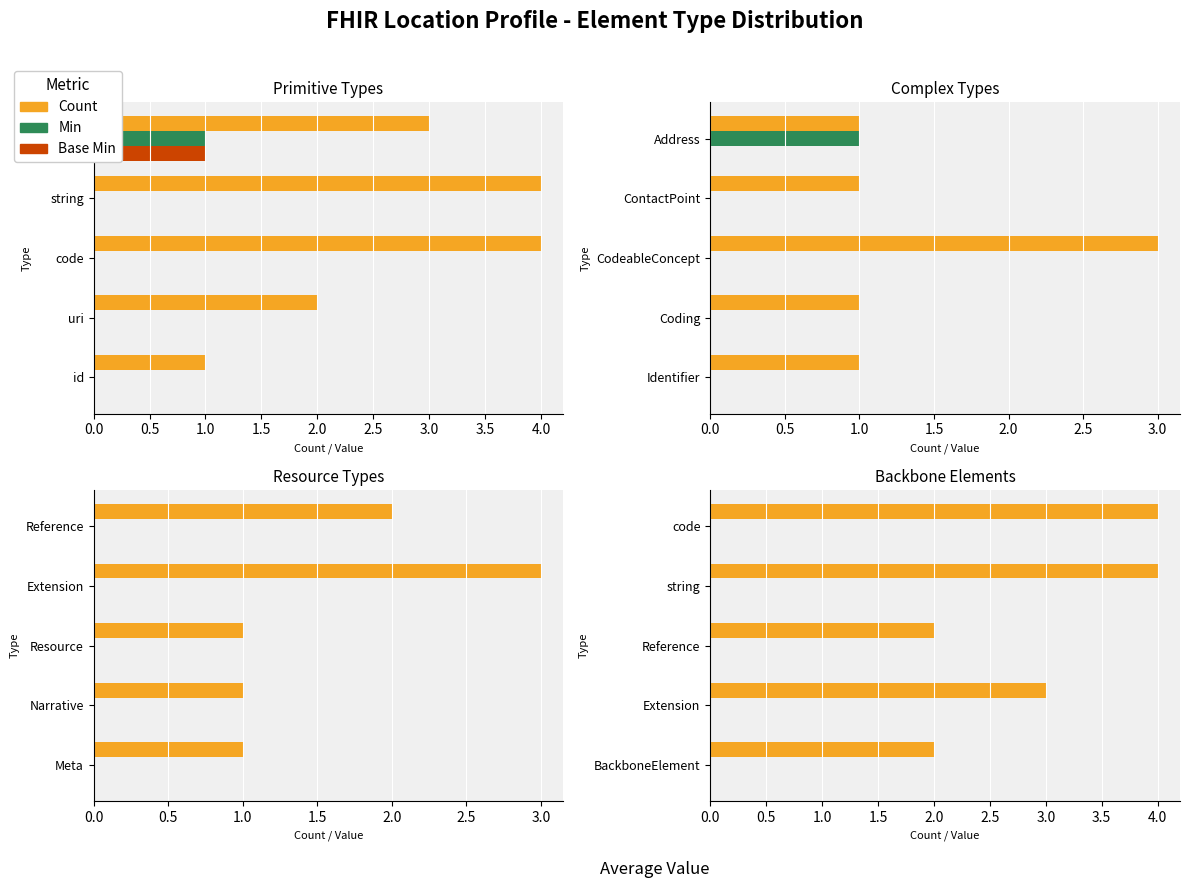

How many series are shown in this chart?

3